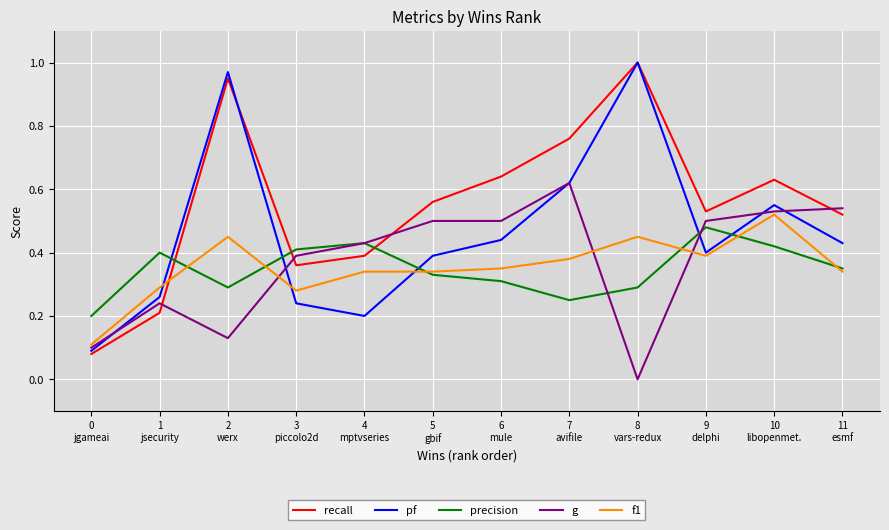

Which category has the highest value across all series?

8
vars-redux